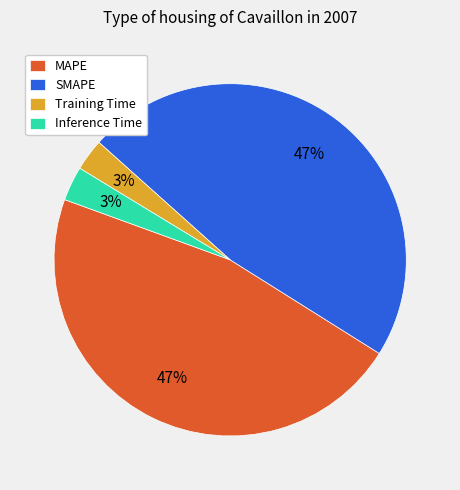

To the nearest percent, what percentage of the pie is SMAPE?

47%